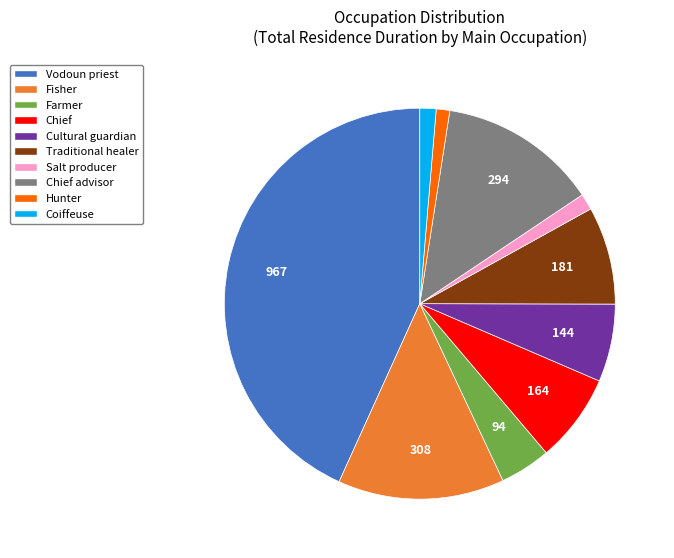

Is Salt producer the majority of the pie?

No